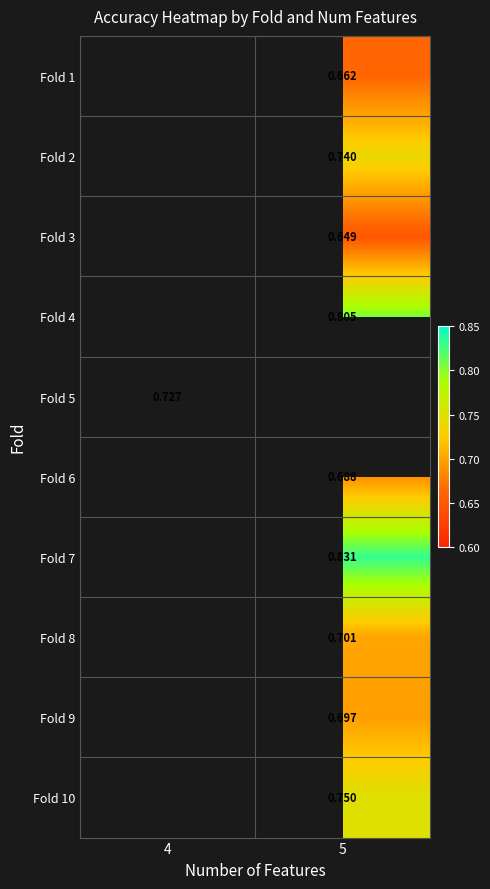

Is the value of Fold 8 at 5 greater than the value of Fold 7 at 5?

No